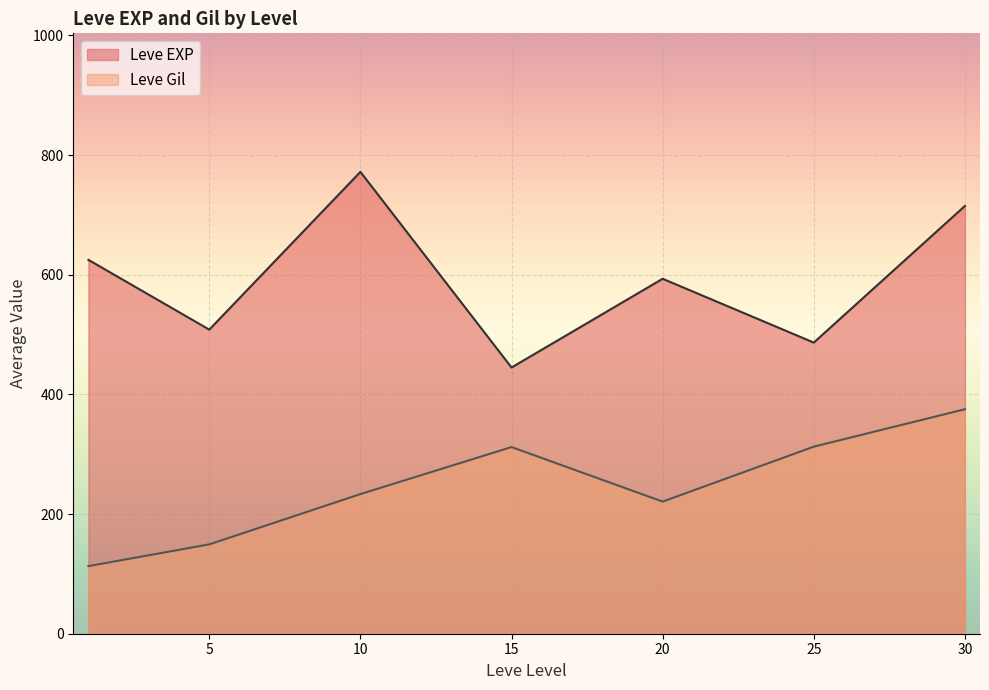

In Leve EXP, how many points are higher than both neighbors (excluding endpoints)?

2